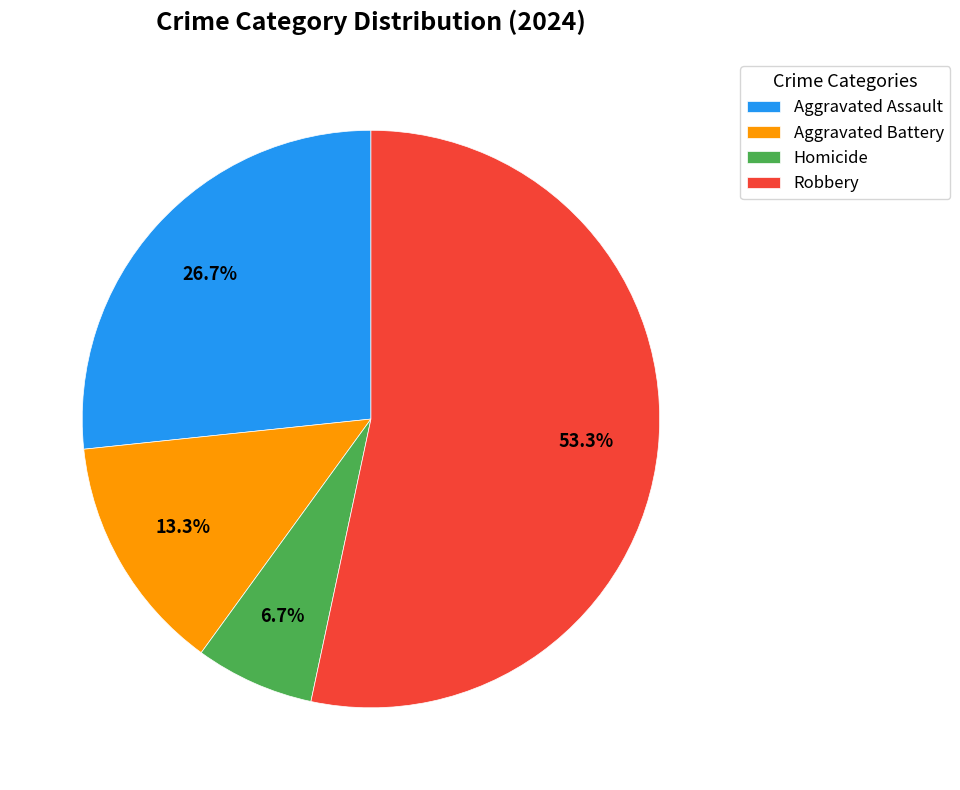

What is the total percentage of Aggravated Battery and Aggravated Assault?

40.0%